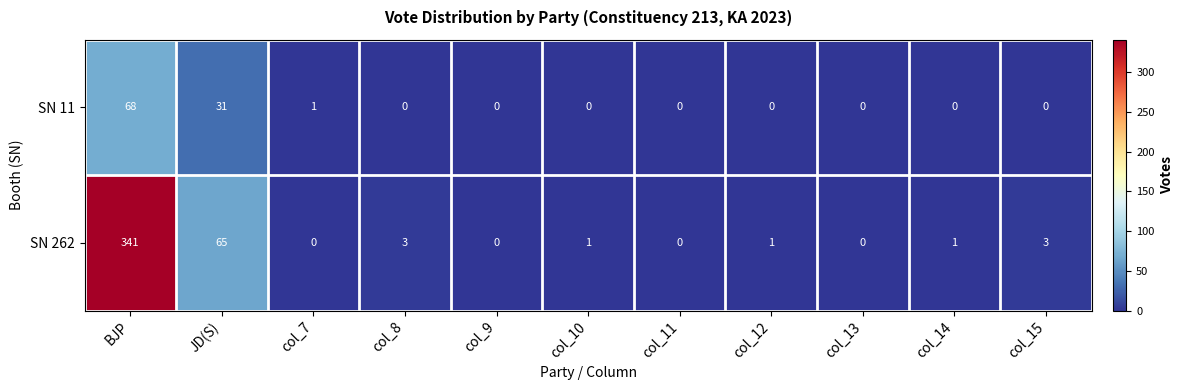

What is the average value of the SN 11 series?

9